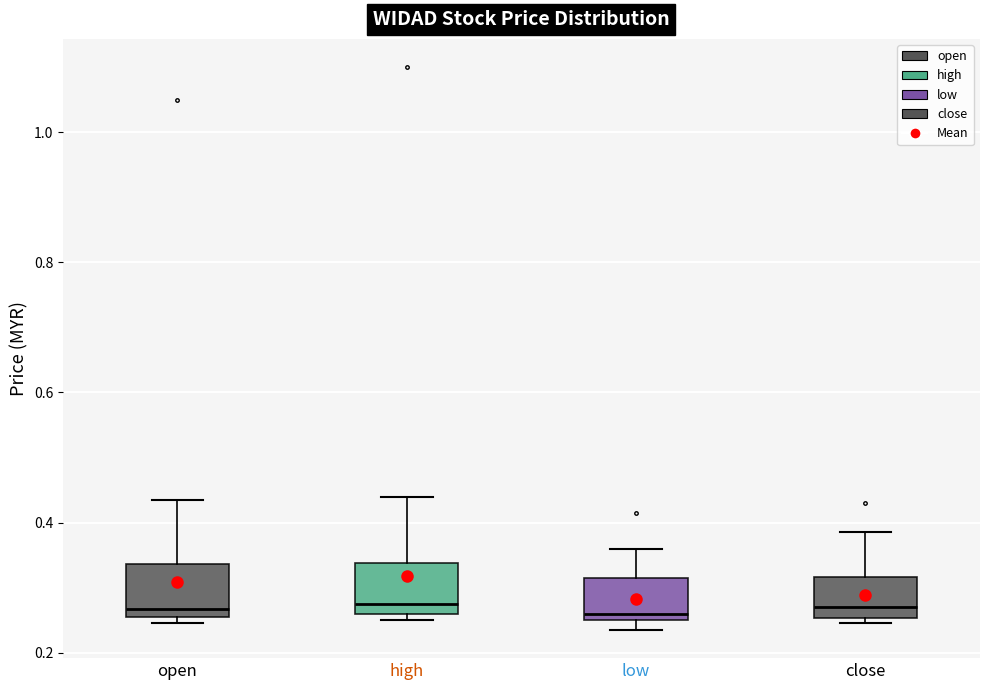

Reading left to right, transcribe this box plot: for each box, give where its median line is, the range the box spans, and where its two whiskers end, as read against the y-axis. The values are not printed on the chart, so give them approximately, as read against the axis.

open: median 0.26 (just above the box's lower edge), box 0.26 to 0.34, whiskers 0.24 to 0.44
high: median 0.28, box 0.26 to 0.34, whiskers 0.26 (just below the box's lower edge) to 0.44
low: median 0.26 (just above the box's lower edge), box 0.26 to 0.32, whiskers 0.24 to 0.36
close: median 0.28, box 0.26 to 0.32, whiskers 0.24 to 0.38